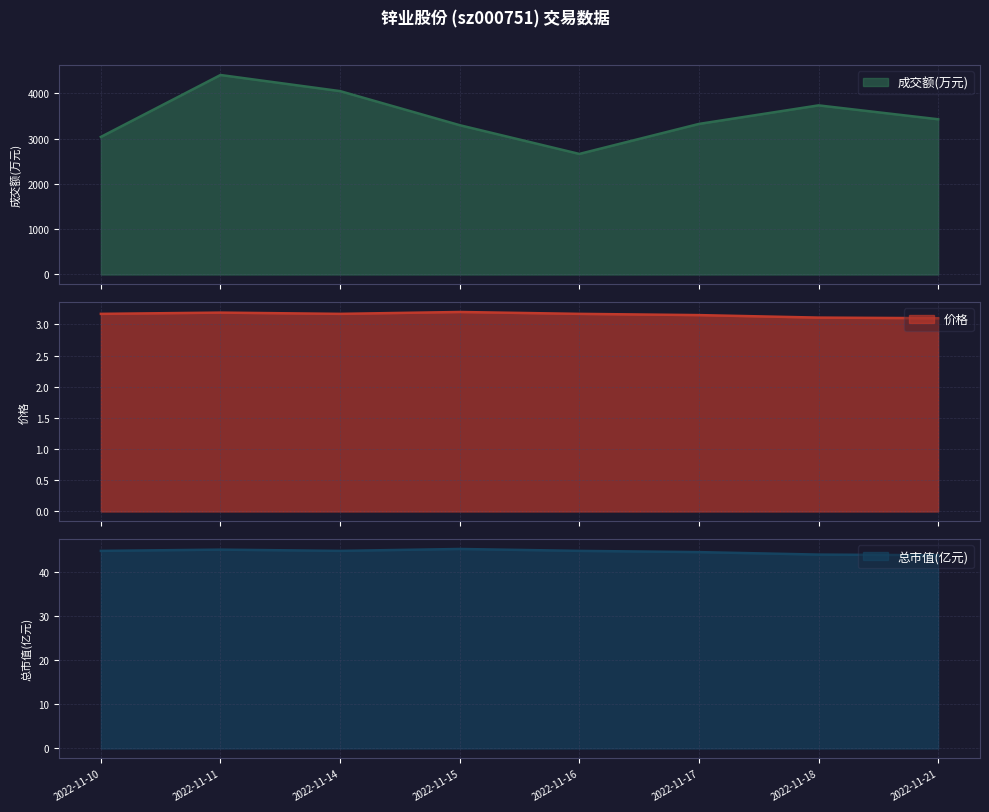

Reading right to left, what are all the values shown in this chart?

成交额(万元): 3430.0	3737.0	3327.0	2664.0	3299.0	4052.0	4408.0	3040.0
价格: 3.1	3.1	3.1	3.2	3.2	3.2	3.2	3.2
总市值(亿元): 43.7	43.9	44.4	44.7	45.1	44.7	45.0	44.7